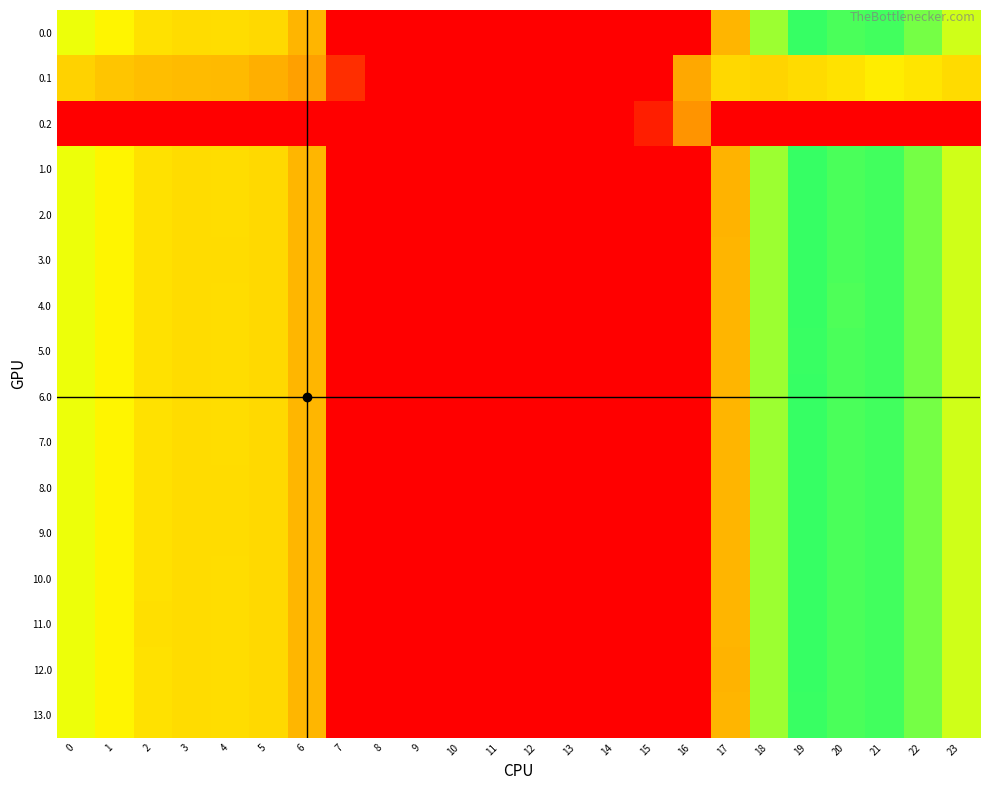

Which label corresponds to the smallest value in the chart?

7